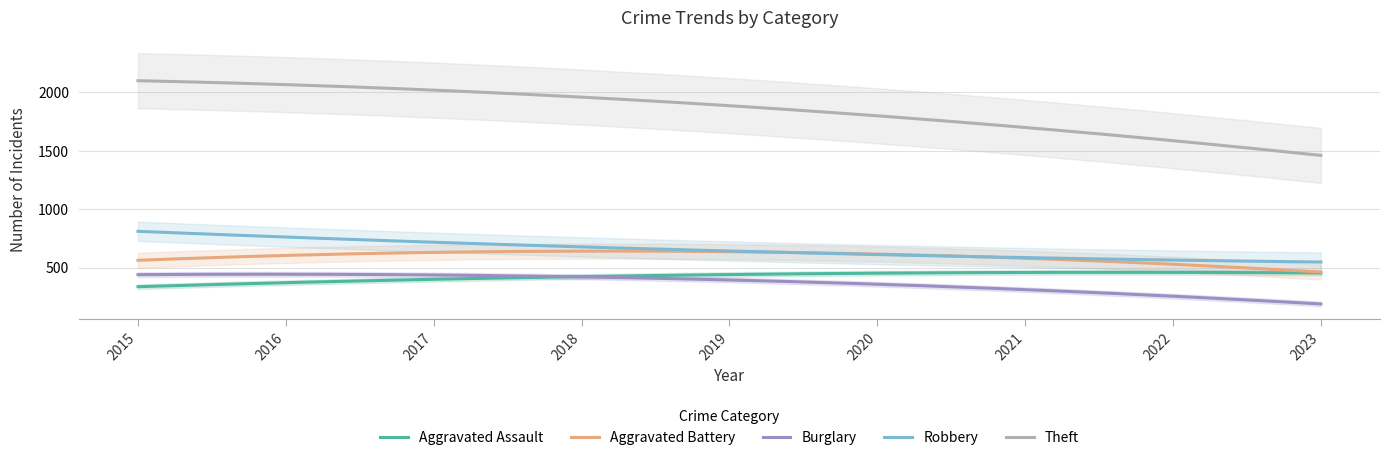

Rank the series by their maximum value, from lowest to highest.

Burglary, Aggravated Assault, Aggravated Battery, Robbery, Theft